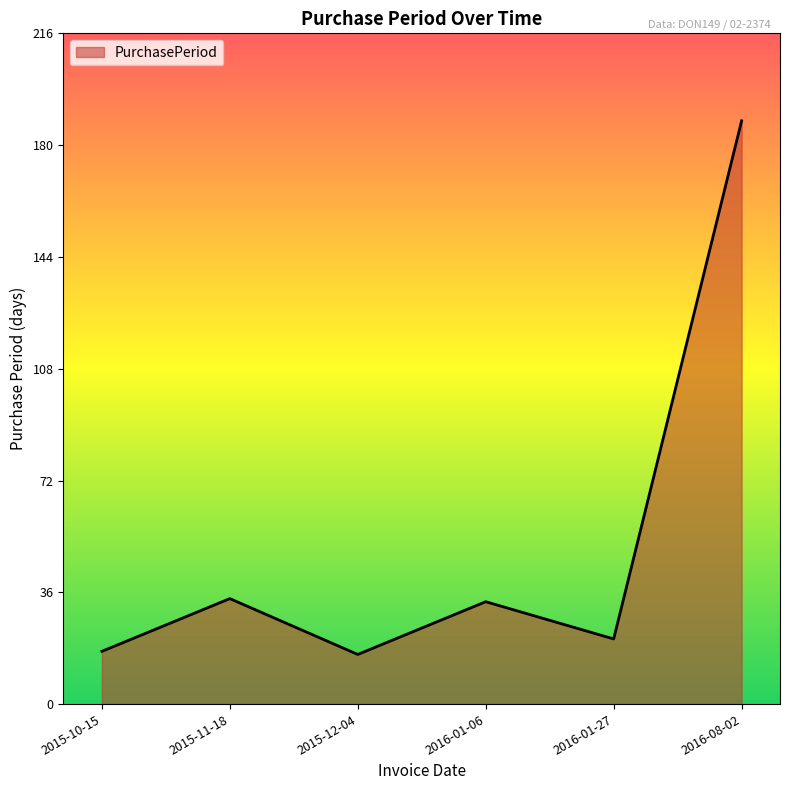

Is it true that the value at 2015-12-04 is 8?

False